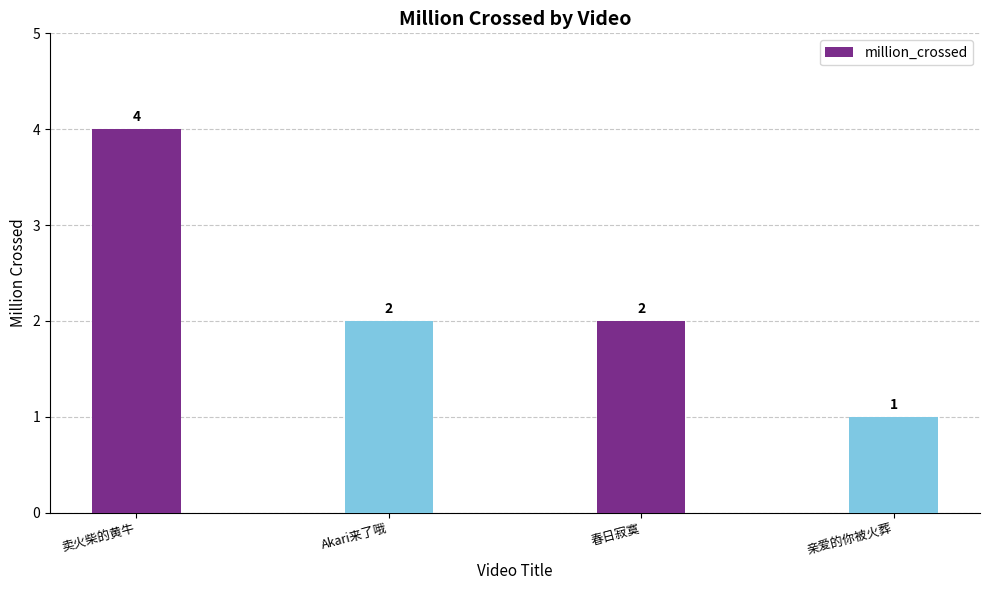

How many bars are there in total?

4